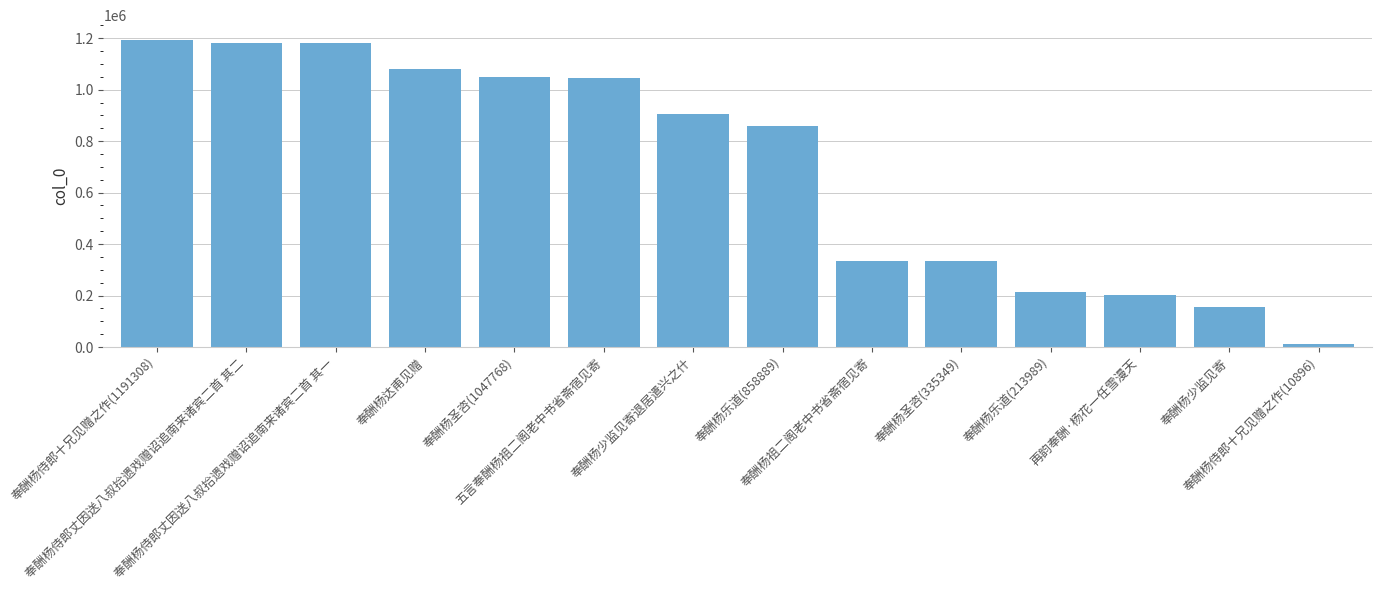

What is the difference between the maximum and second lowest values?

1034773